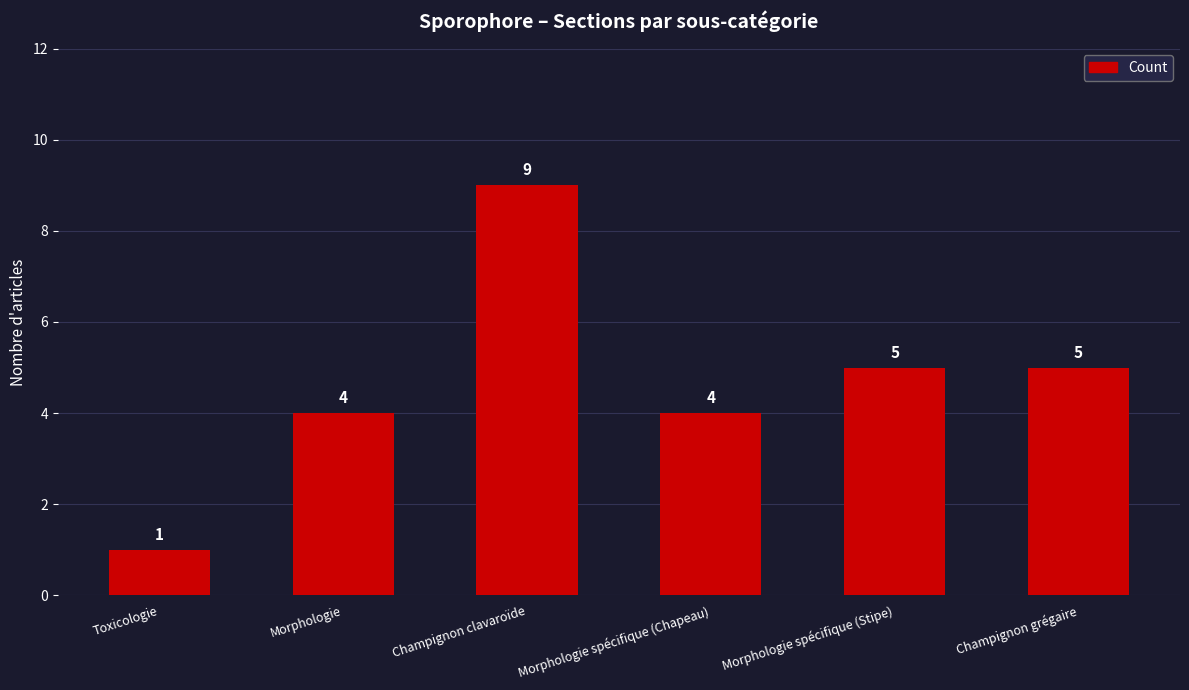

Between Toxicologie and Champignon grégaire, which is larger?

Champignon grégaire